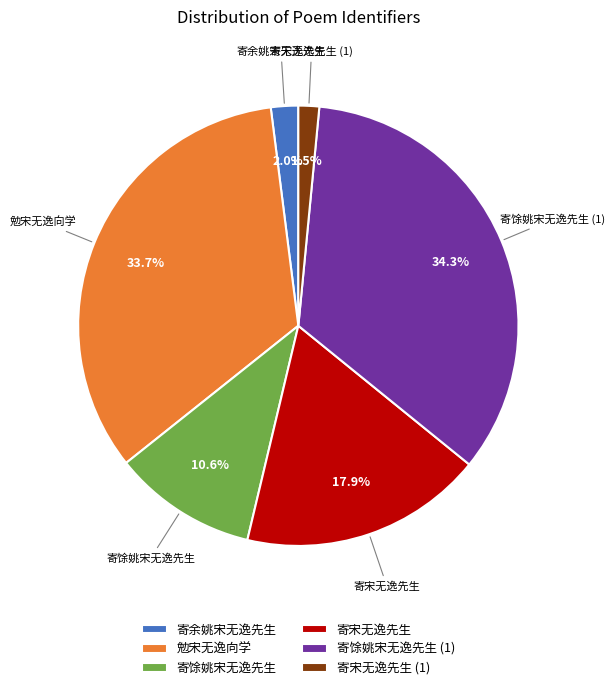

To the nearest percent, what is the difference between the largest and smallest slice percentages?

33%